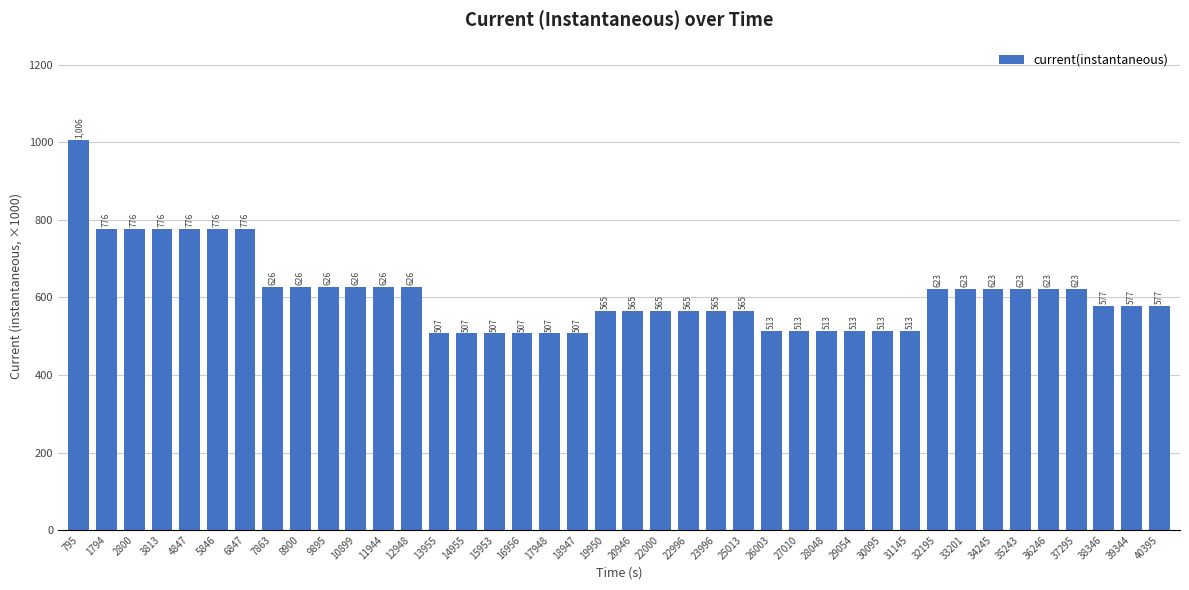

Reading left to right, transcribe all the data shown in this chart.

795=1006	1794=776	2800=776	3813=776	4847=776	5846=776	6847=776	7863=626	8900=626	9895=626	10899=626	11944=626	12948=626	13955=507	14955=507	15953=507	16956=507	17948=507	18947=507	19950=565	20946=565	22000=565	22996=565	23996=565	25013=565	26003=513	27010=513	28048=513	29054=513	30095=513	31145=513	32195=623	33201=623	34245=623	35243=623	36246=623	37295=623	38346=577	39344=577	40395=577